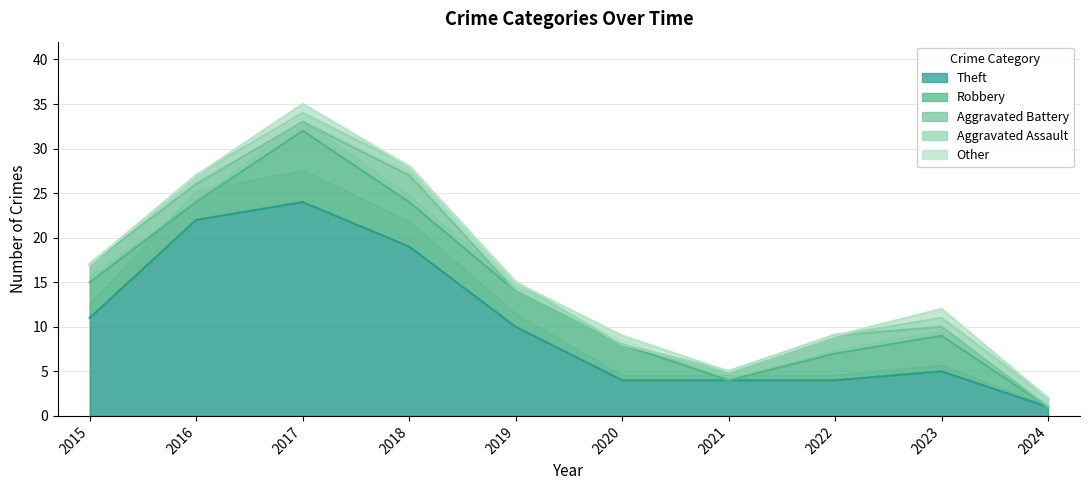

Reading left to right, list all the values displayed in this chart.

Theft: 11	22	24	19	10	4	4	4	5	1
Robbery: 4	2	8	5	4	4	0	3	4	0
Aggravated Battery: 2	2	1	3	0	0	1	2	1	0
Aggravated Assault: 0	1	1	1	1	0	0	0	1	1
Other: 0	0	1	0	0	1	0	0	1	0